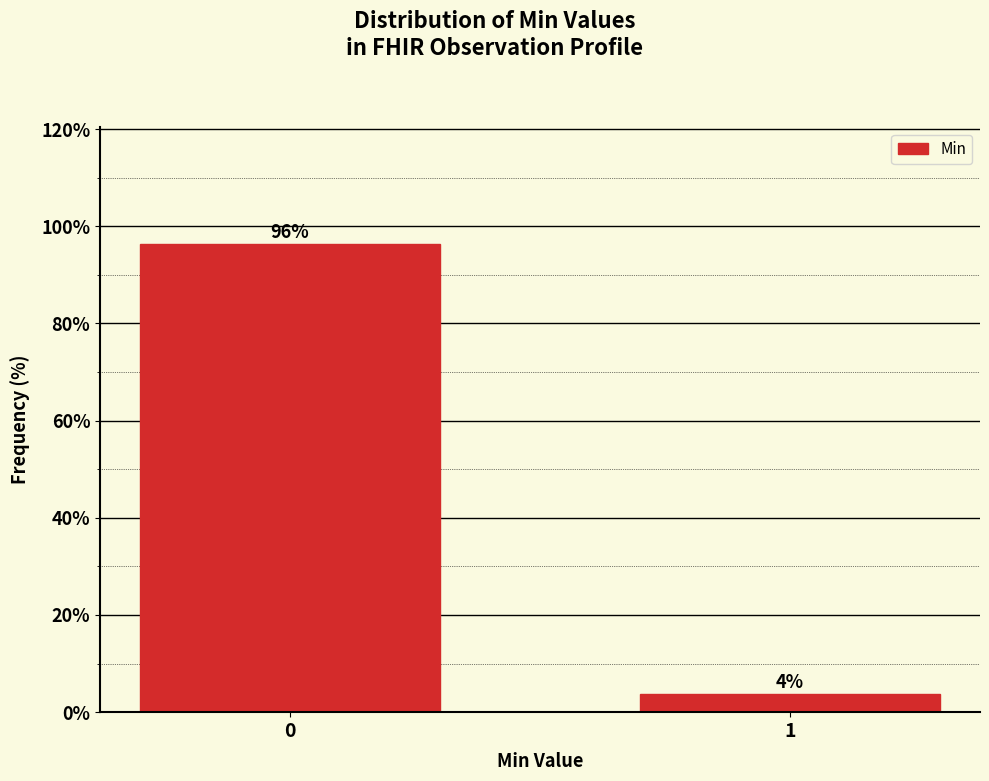

What is the value of the 1st bar from the left?

96.3